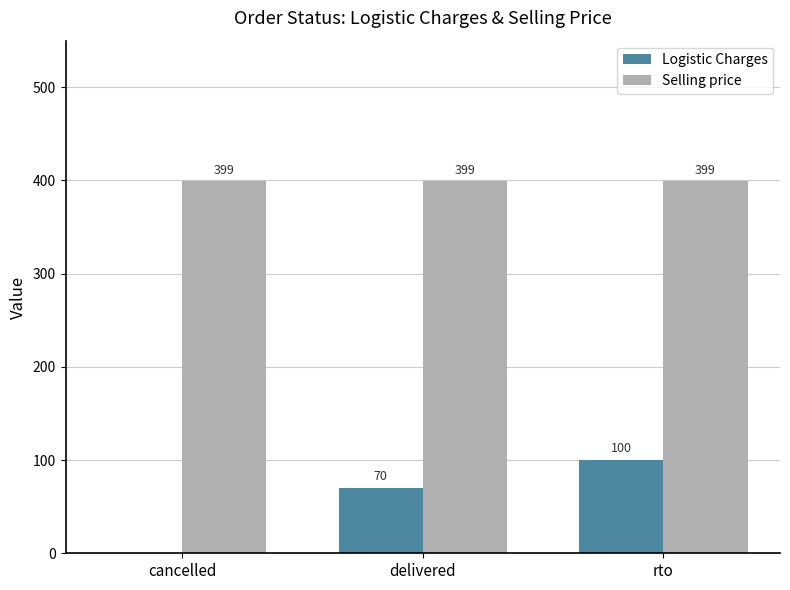

What is the total value across all series at rto?

499